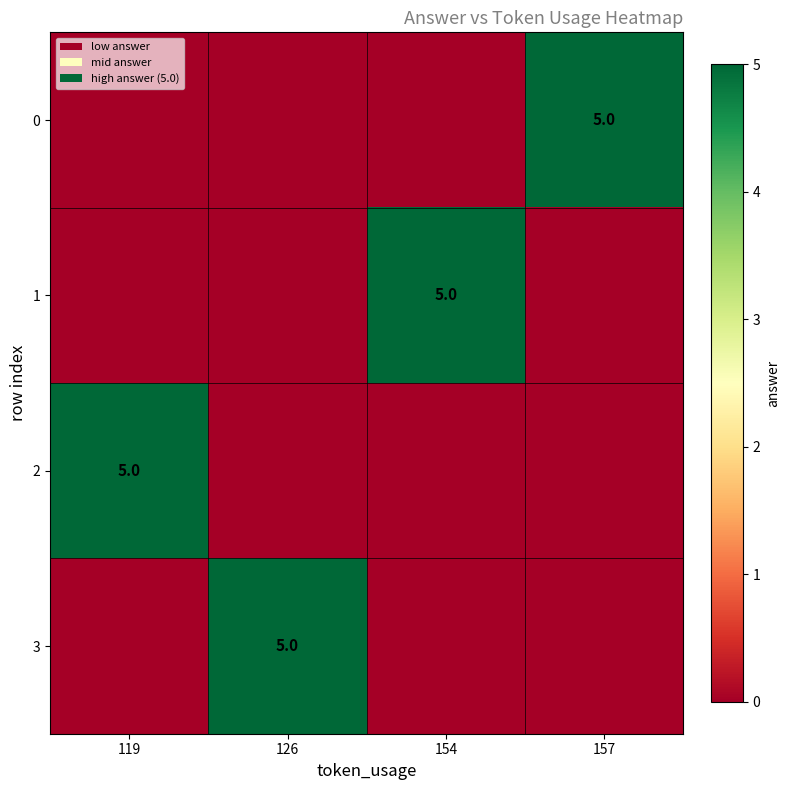

True or false: 2 has a value of 9 at 119.

False